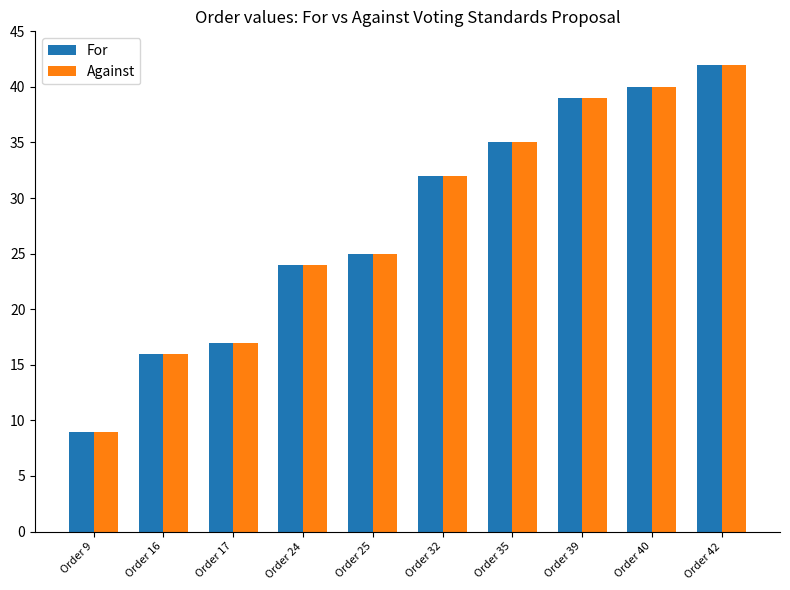

What is the sum of all For values?

279